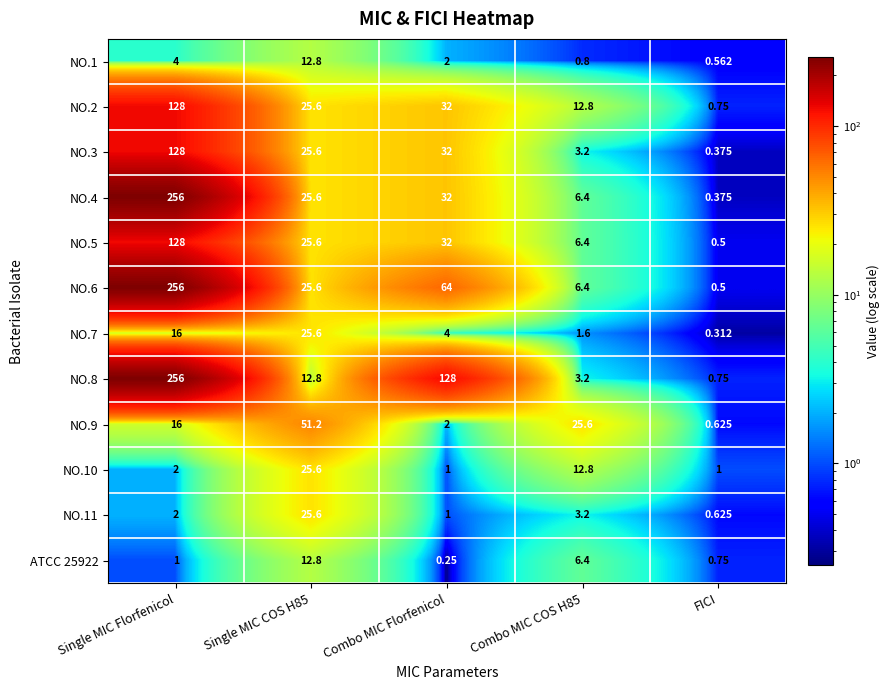

Where is NO.7 nearest to the value 12?

Single MIC Florfenicol